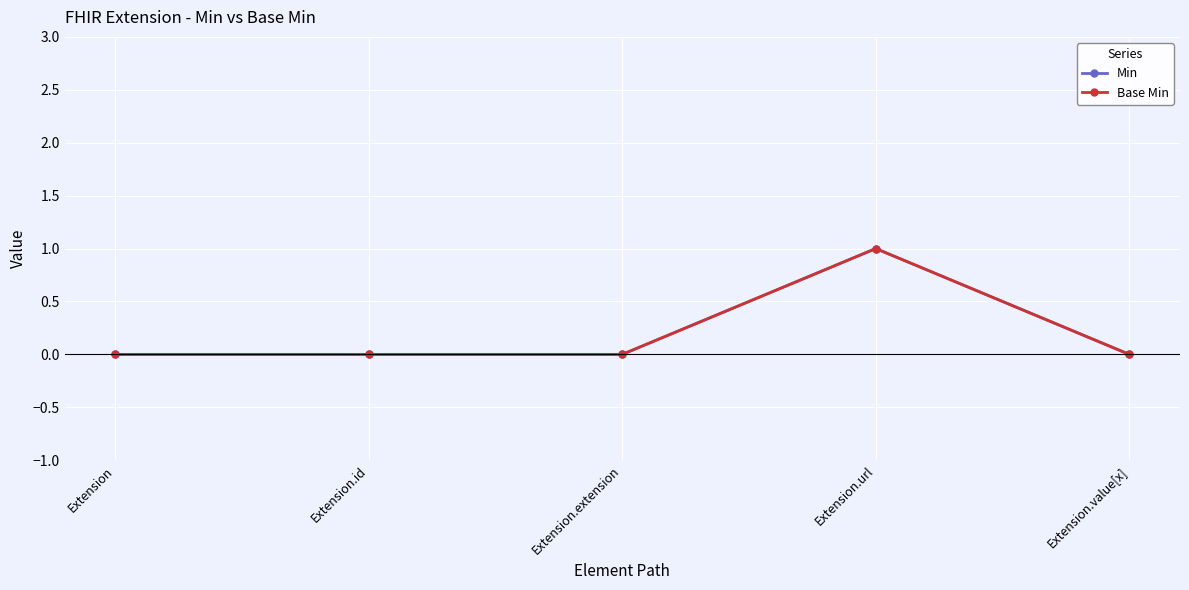

Count the Min values in the range 0 to 1.

5